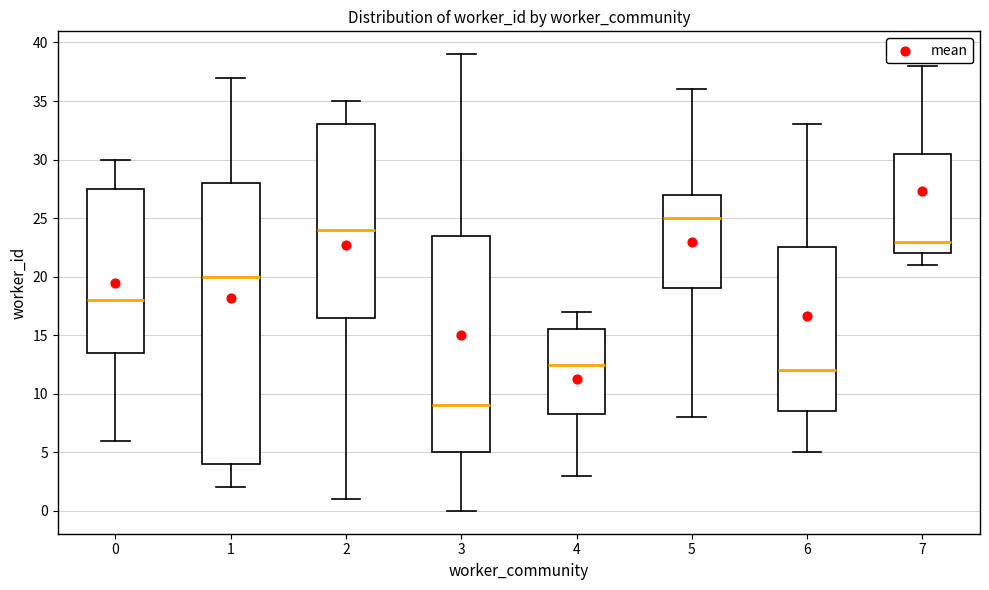

Reading left to right, read every box against the y-axis: the position of its median line, the range the box covers, and the ends of its whiskers. The values are not printed on the chart, so give them approximately, as read against the axis.

0: median 18.0, box 13.5 to 27.5, whiskers 6.0 to 30.0
1: median 20.0, box 4.0 to 28.0, whiskers 2.0 to 37.0
2: median 24.0, box 16.5 to 33.0, whiskers 1.0 to 35.0
3: median 9.0, box 5.0 to 23.5, whiskers 0.0 to 39.0
4: median 12.5, box 8.5 to 15.5, whiskers 3.0 to 17.0
5: median 25.0, box 19.0 to 27.0, whiskers 8.0 to 36.0
6: median 12.0, box 8.5 to 22.5, whiskers 5.0 to 33.0
7: median 23.0, box 22.0 to 30.5, whiskers 21.0 to 38.0